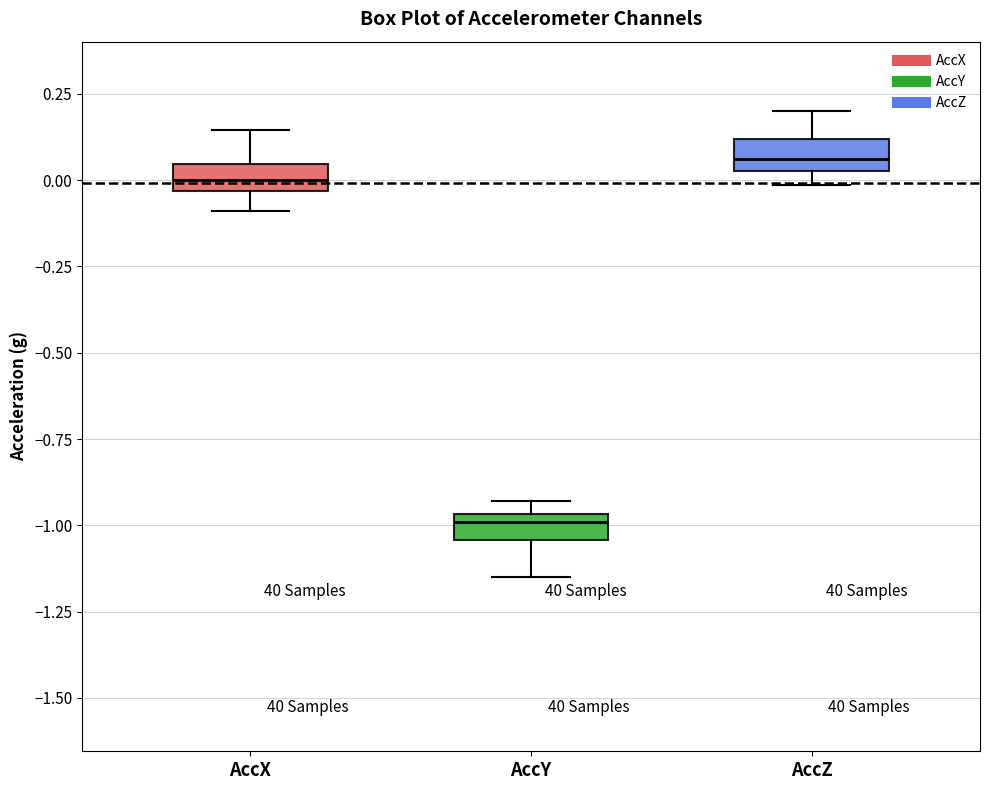

Which box's median line is the highest?

AccZ